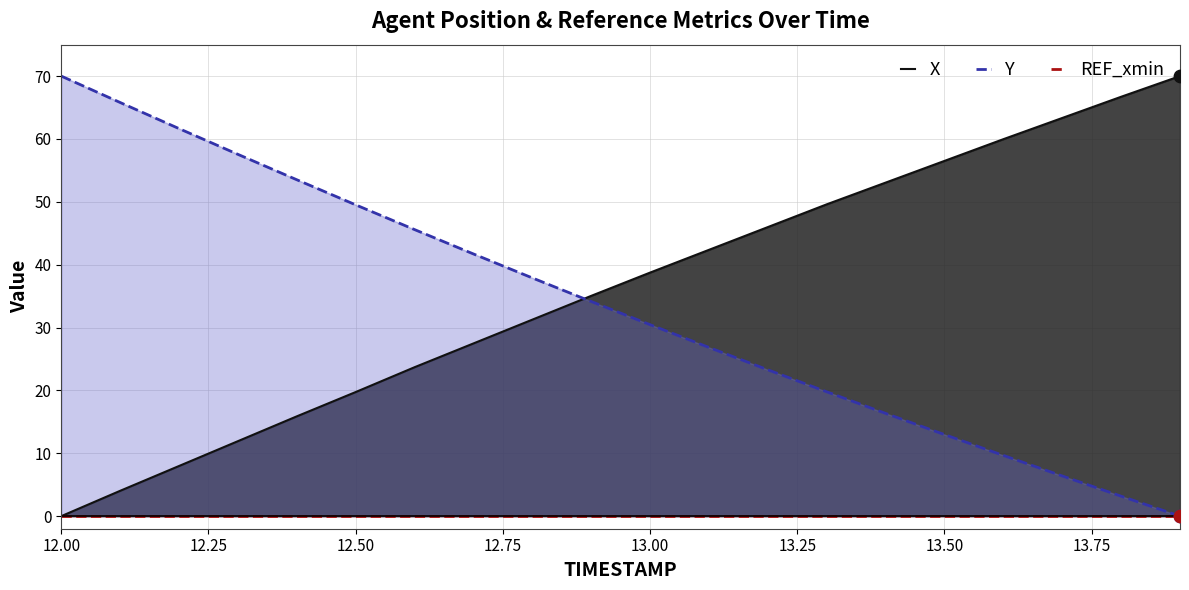

What are all the series names shown in the legend?

X, Y, REF_xmin